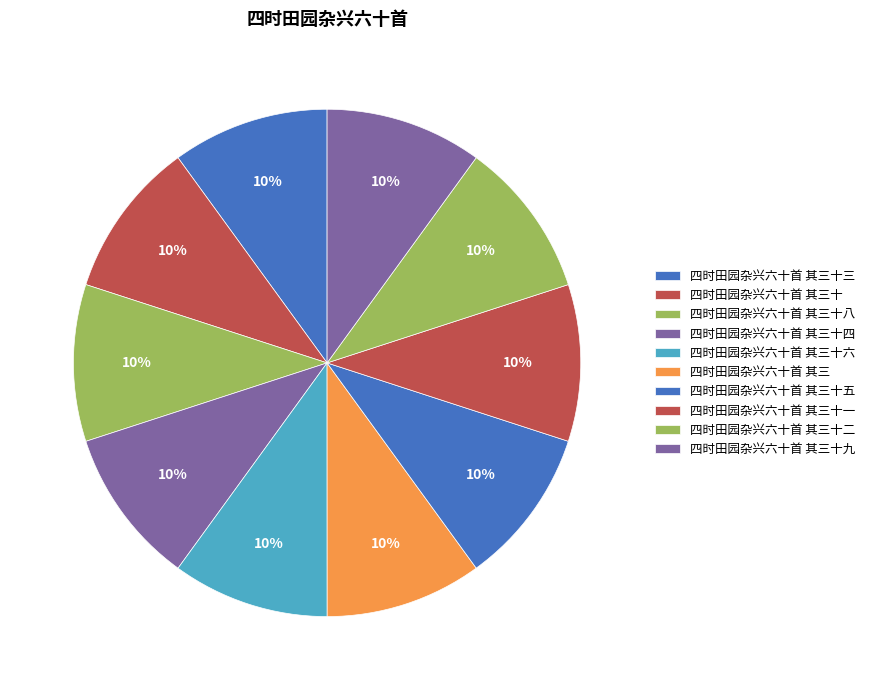

What is the smallest slice in the pie chart?

四时田园杂兴六十首 其三